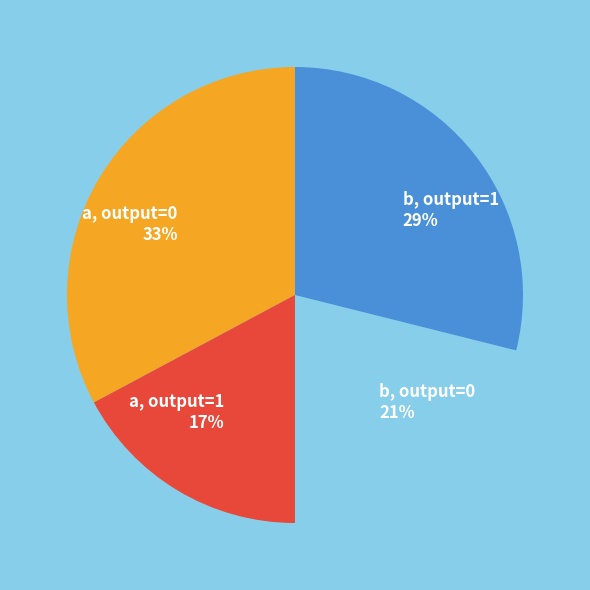

To the nearest percent, what is the average slice percentage?

25%